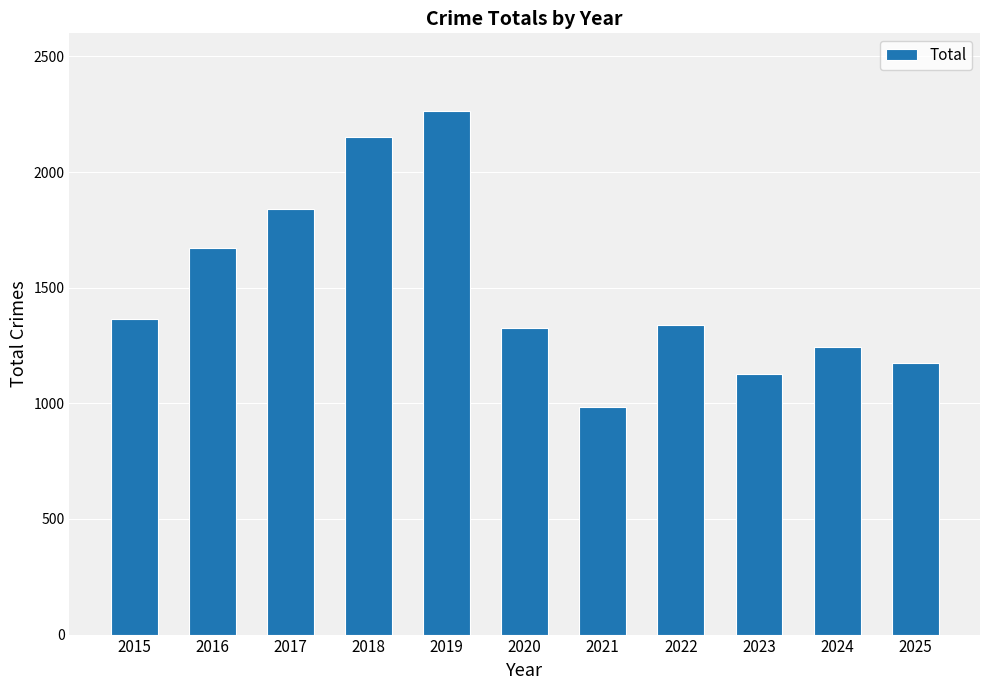

What is the change in value from 2015 to 2024?

-120